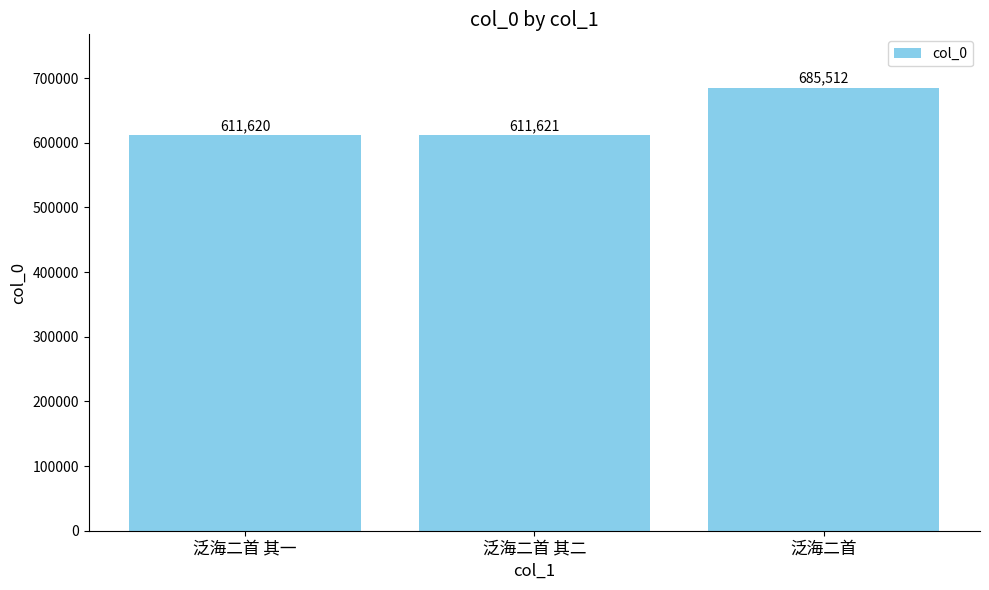

What value does the data have at 泛海二首 其二?

611621